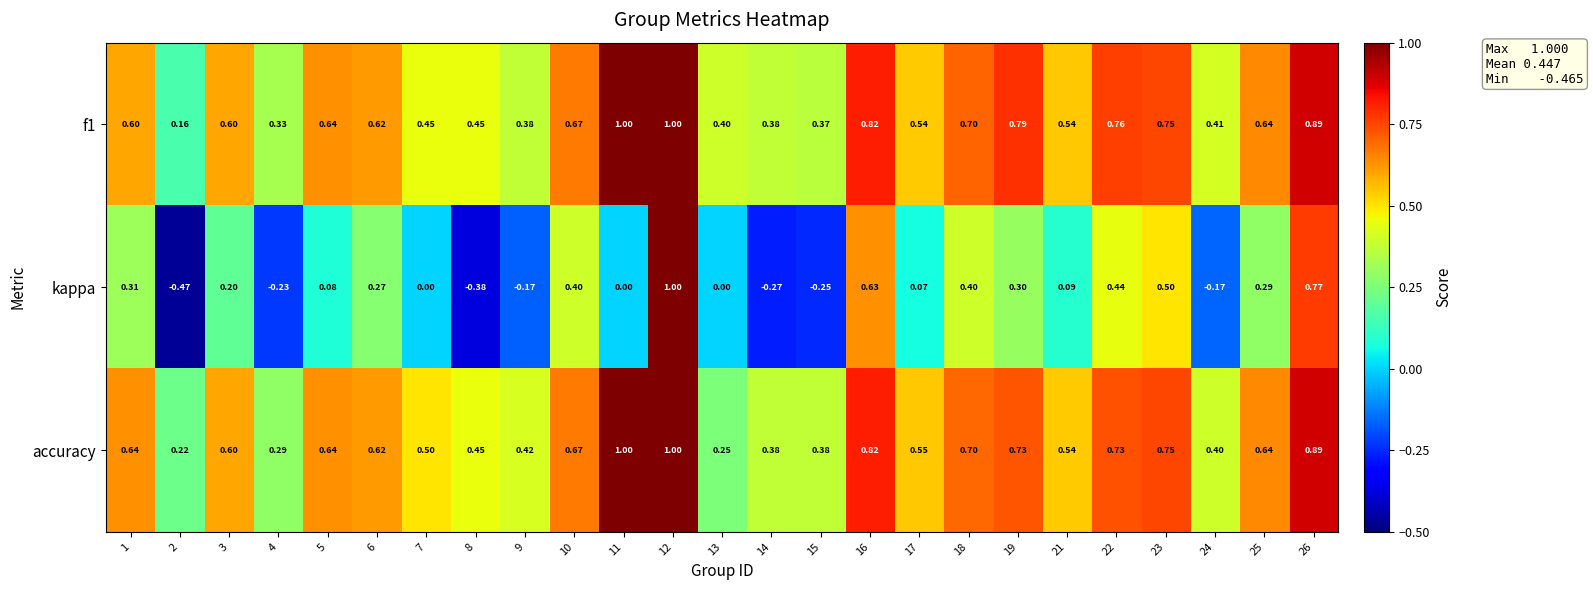

Is the value of accuracy at 4 greater than the value of kappa at 21?

Yes